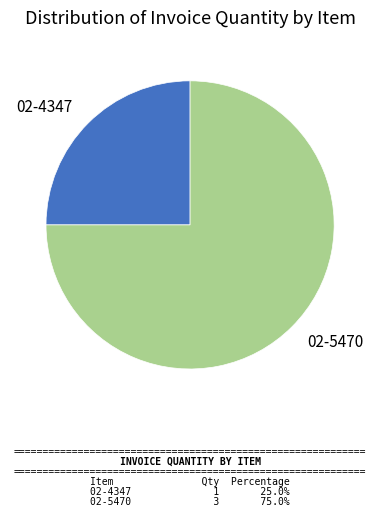

True or false: 02-5470 accounts for 82% of the total.

False